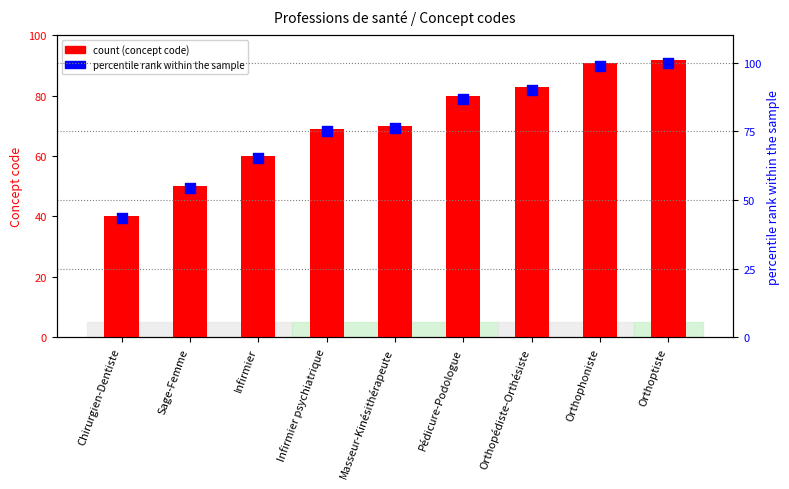

Which series has the widest spread of Y values?

percentile rank within the sample